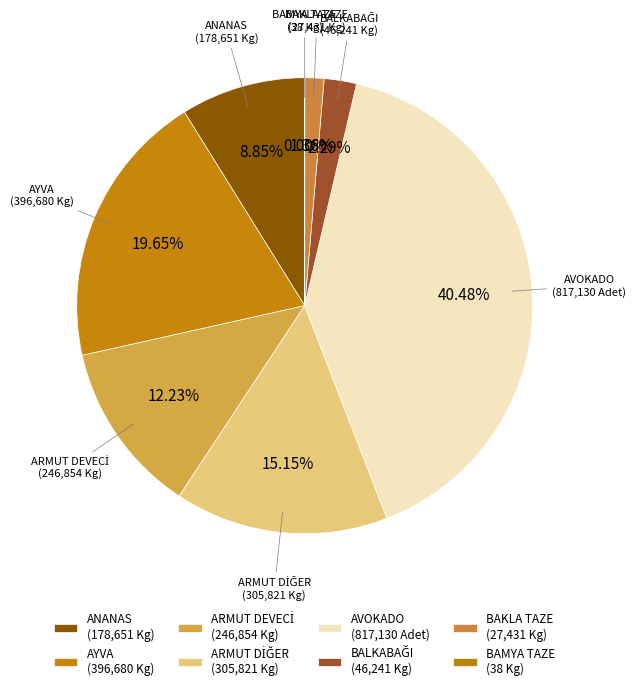

What is the largest slice in the pie chart?

AVOKADO